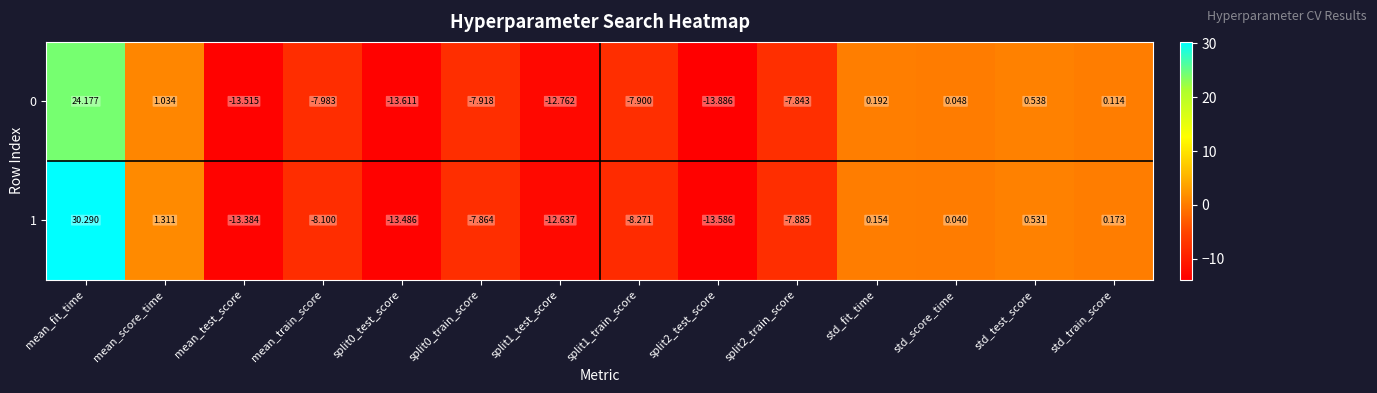

At which label does 0 reach its peak?

mean_fit_time